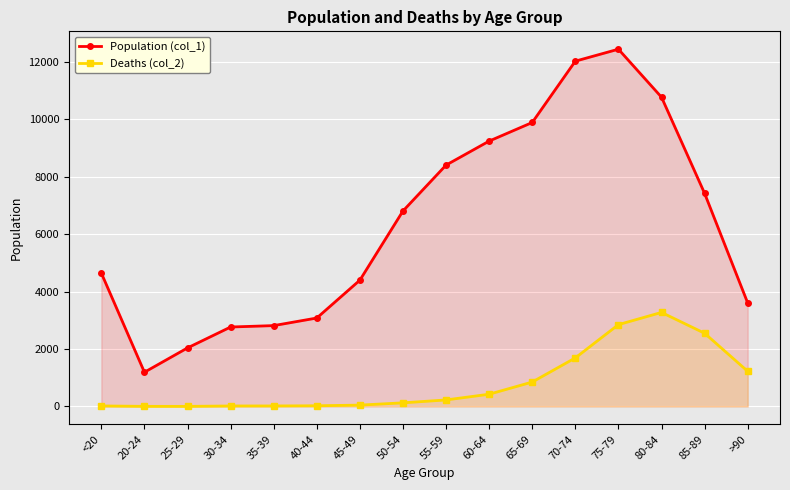

What is the label of the 2nd point from the right?

85-89